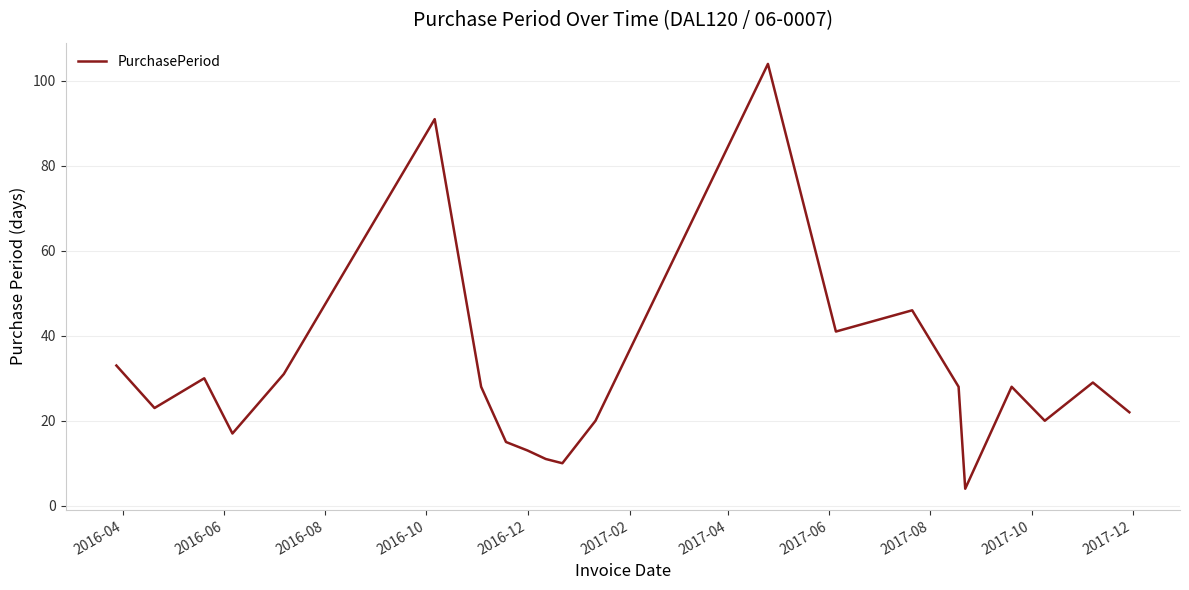

What is the greatest value displayed?

104